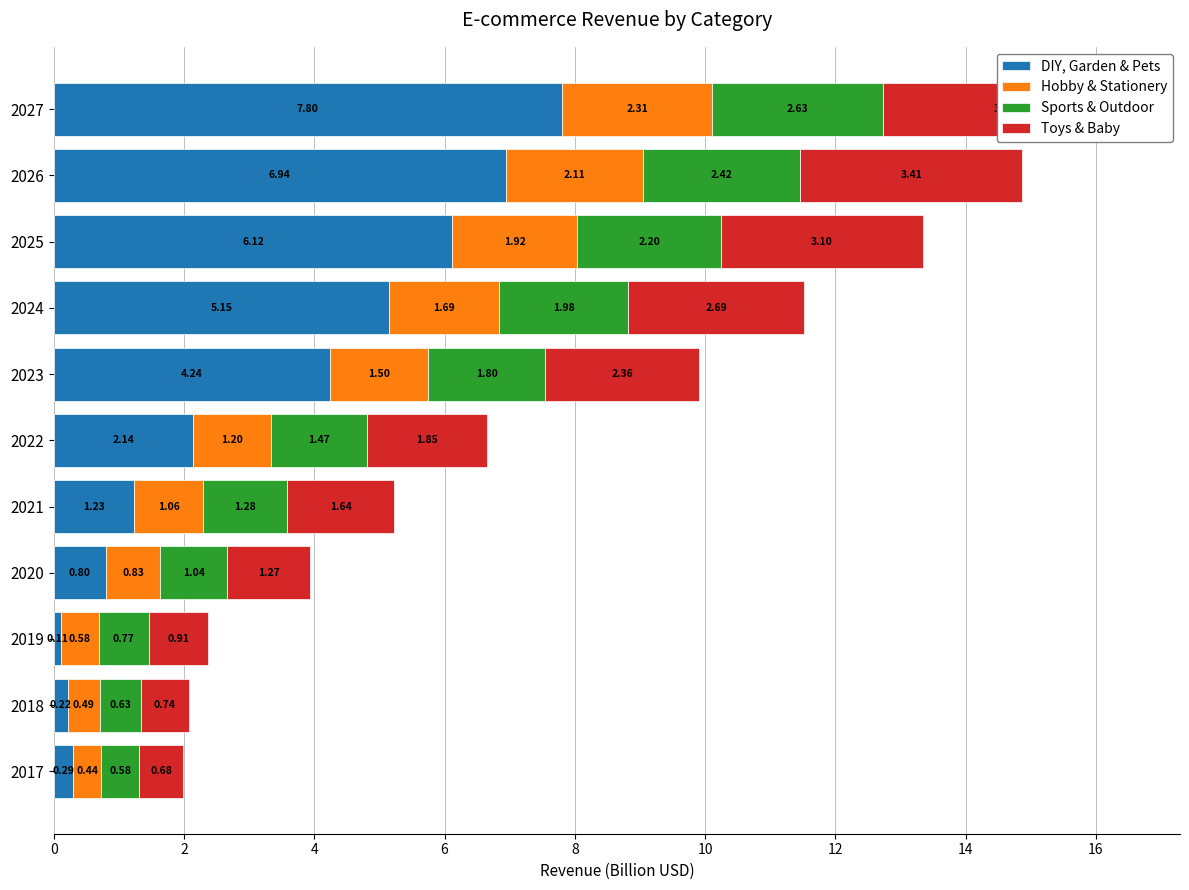

What are all the series names shown in the legend?

DIY, Garden & Pets, Hobby & Stationery, Sports & Outdoor, Toys & Baby